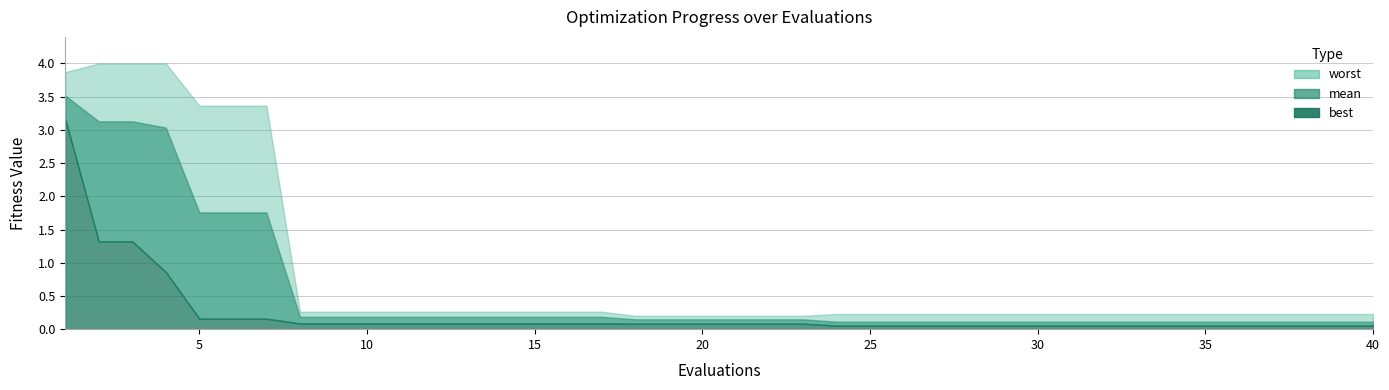

How many lines are shown in the chart?

3